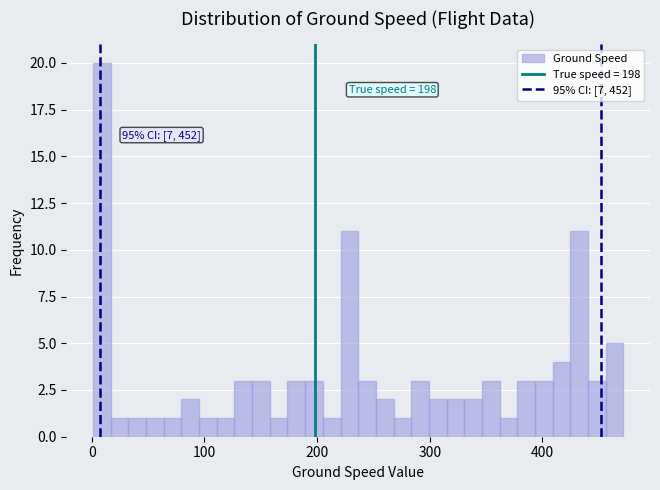

Read against the x-axis, roughly where is the centre of the tallest bar?

10